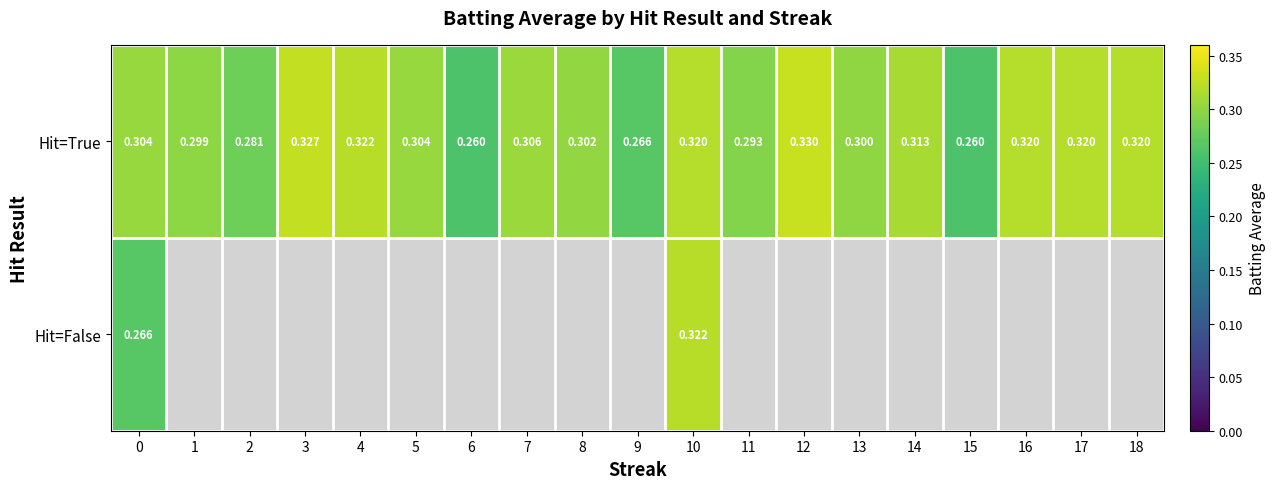

Count the number of categories in the chart.

19